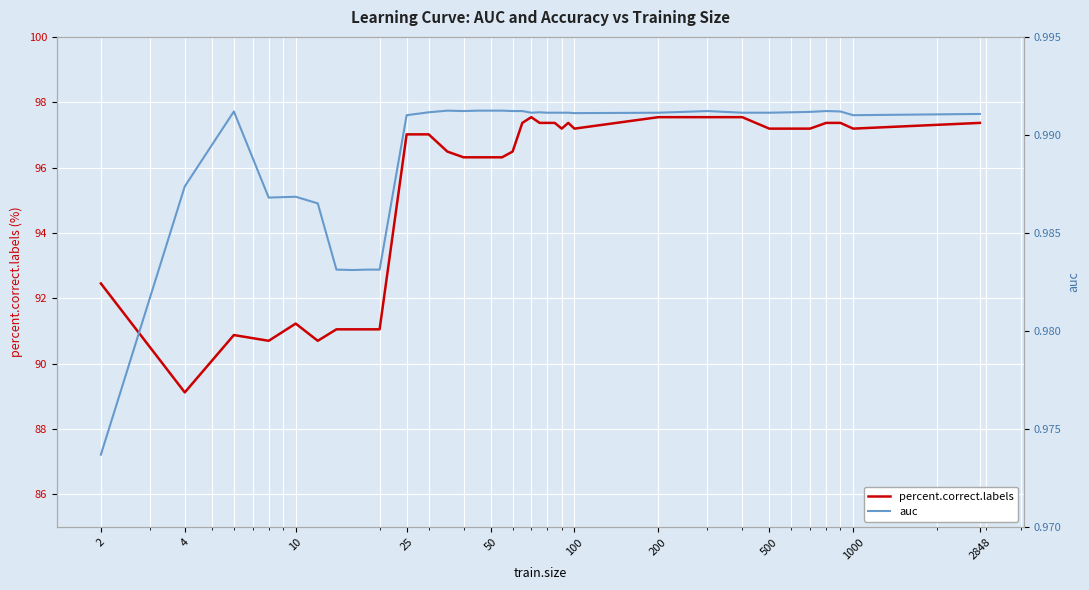

What are all the series names shown in the legend?

percent.correct.labels, auc